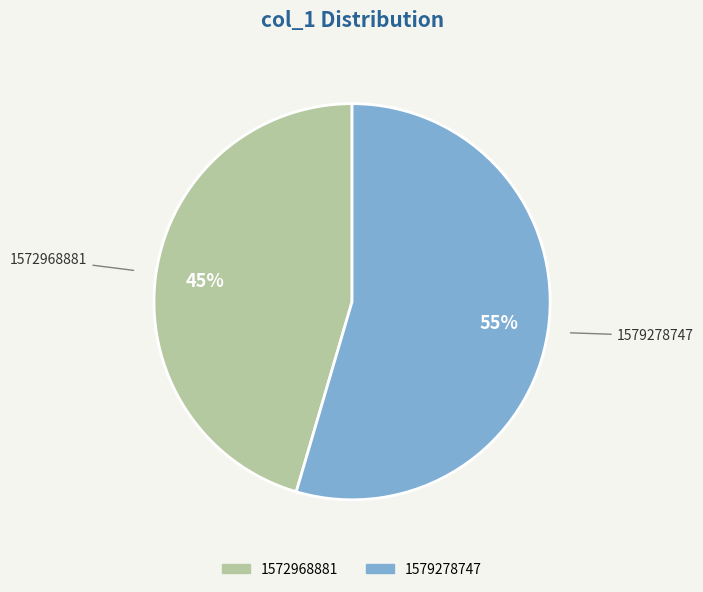

Between 1572968881 and 1579278747, which is larger?

1579278747